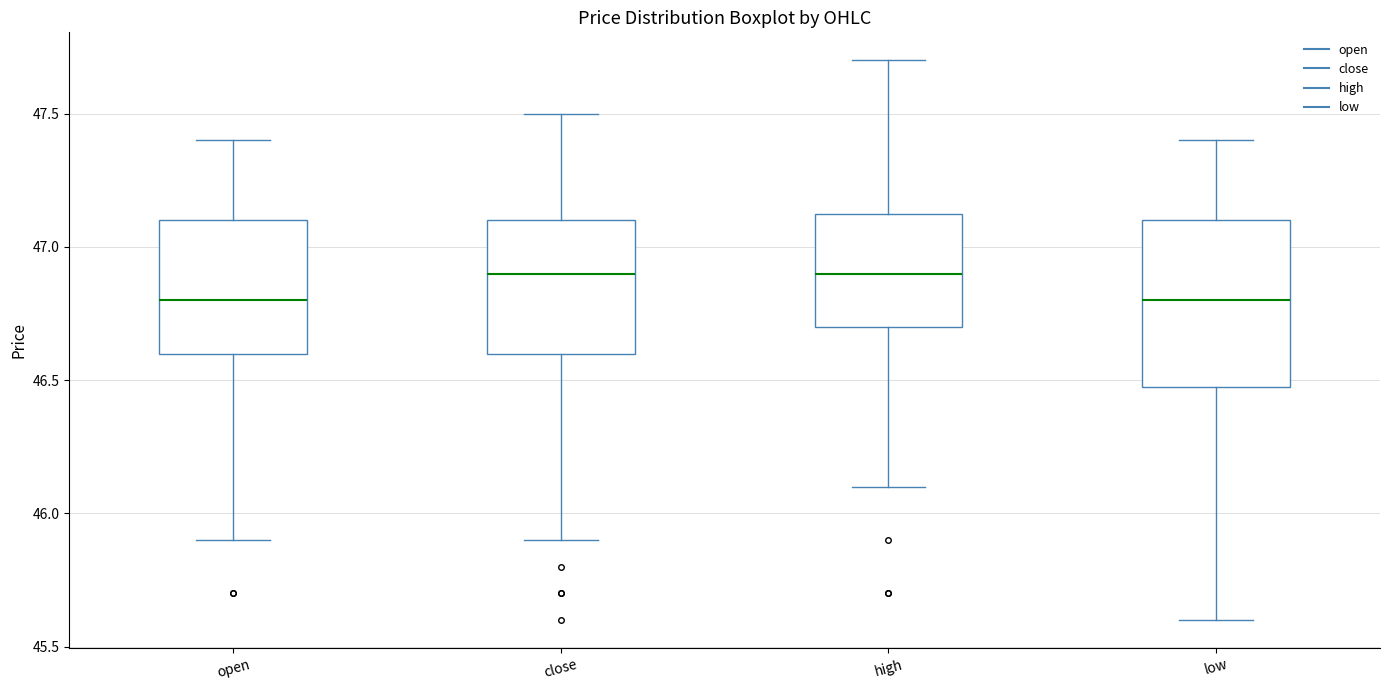

Where does the median line of the box for open sit on the y-axis? The values are not printed on the chart, so give them approximately, as read against the axis.

46.80